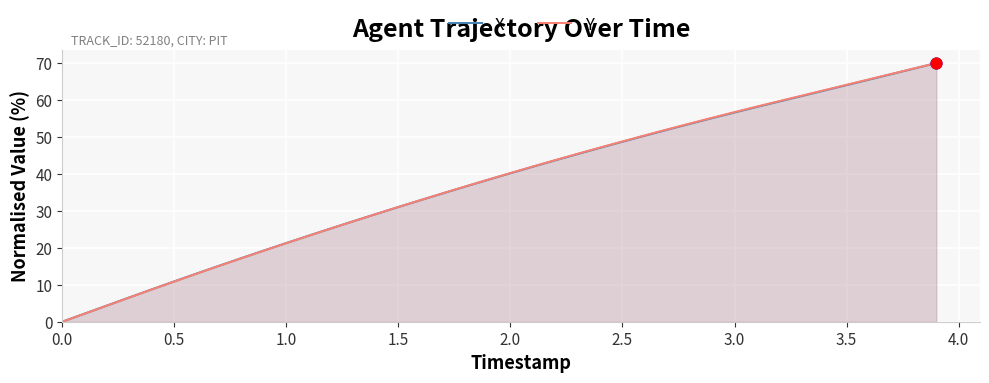

Which series contains the lowest Y value?

X